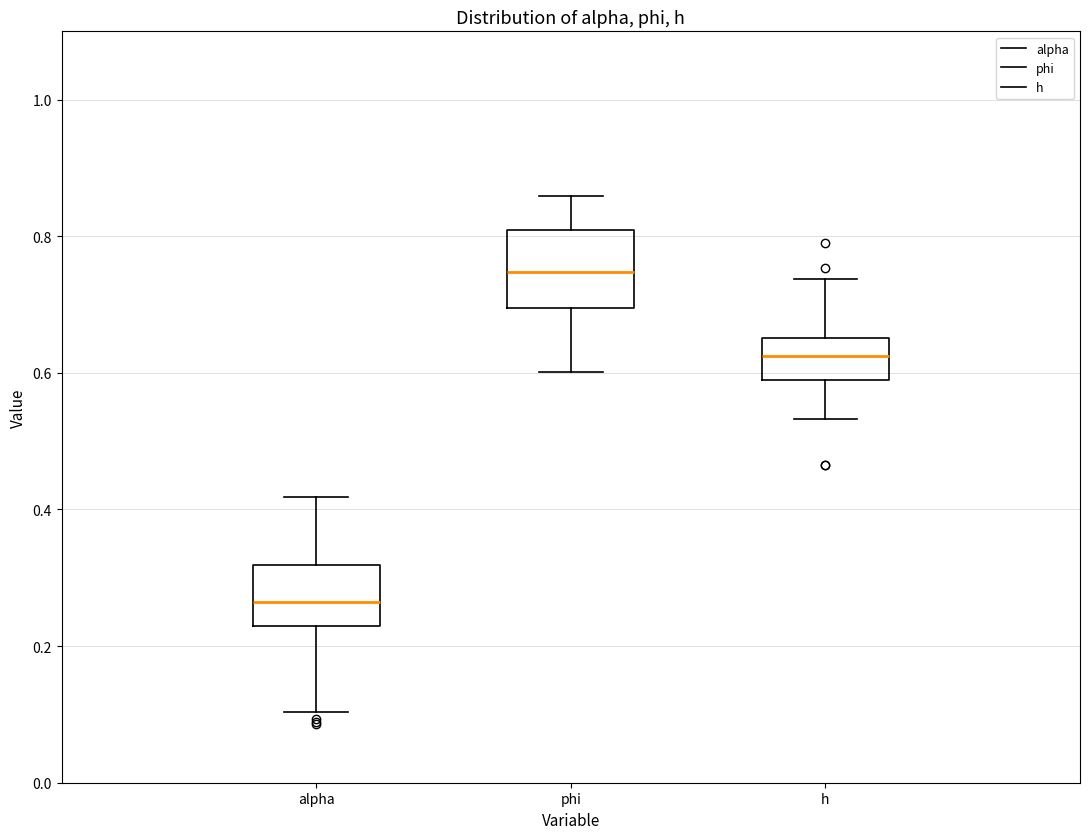

Reading left to right, read every box against the y-axis: the position of its median line, the range the box covers, and the ends of its whiskers. The values are not printed on the chart, so give them approximately, as read against the axis.

alpha: median 0.26, box 0.22 to 0.32, whiskers 0.10 to 0.42
phi: median 0.74, box 0.70 to 0.80, whiskers 0.60 to 0.86
h: median 0.62, box 0.60 to 0.66, whiskers 0.54 to 0.74